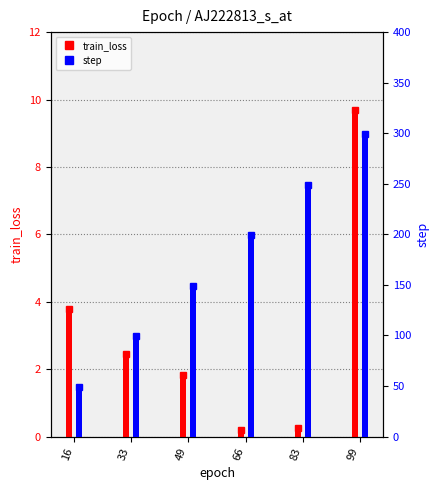

Is it true that train_loss equals 0.3 at 66?

False